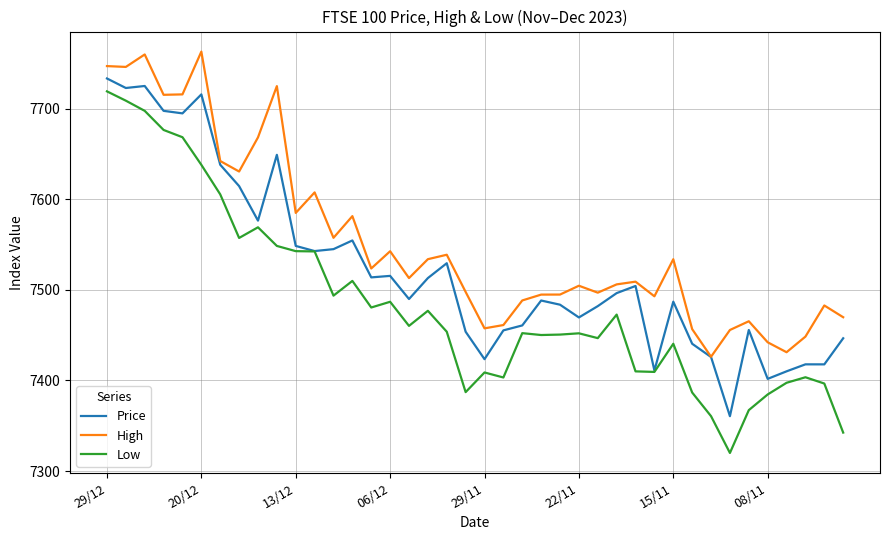

Rank the series by their average value, from highest to lowest.

High, Price, Low